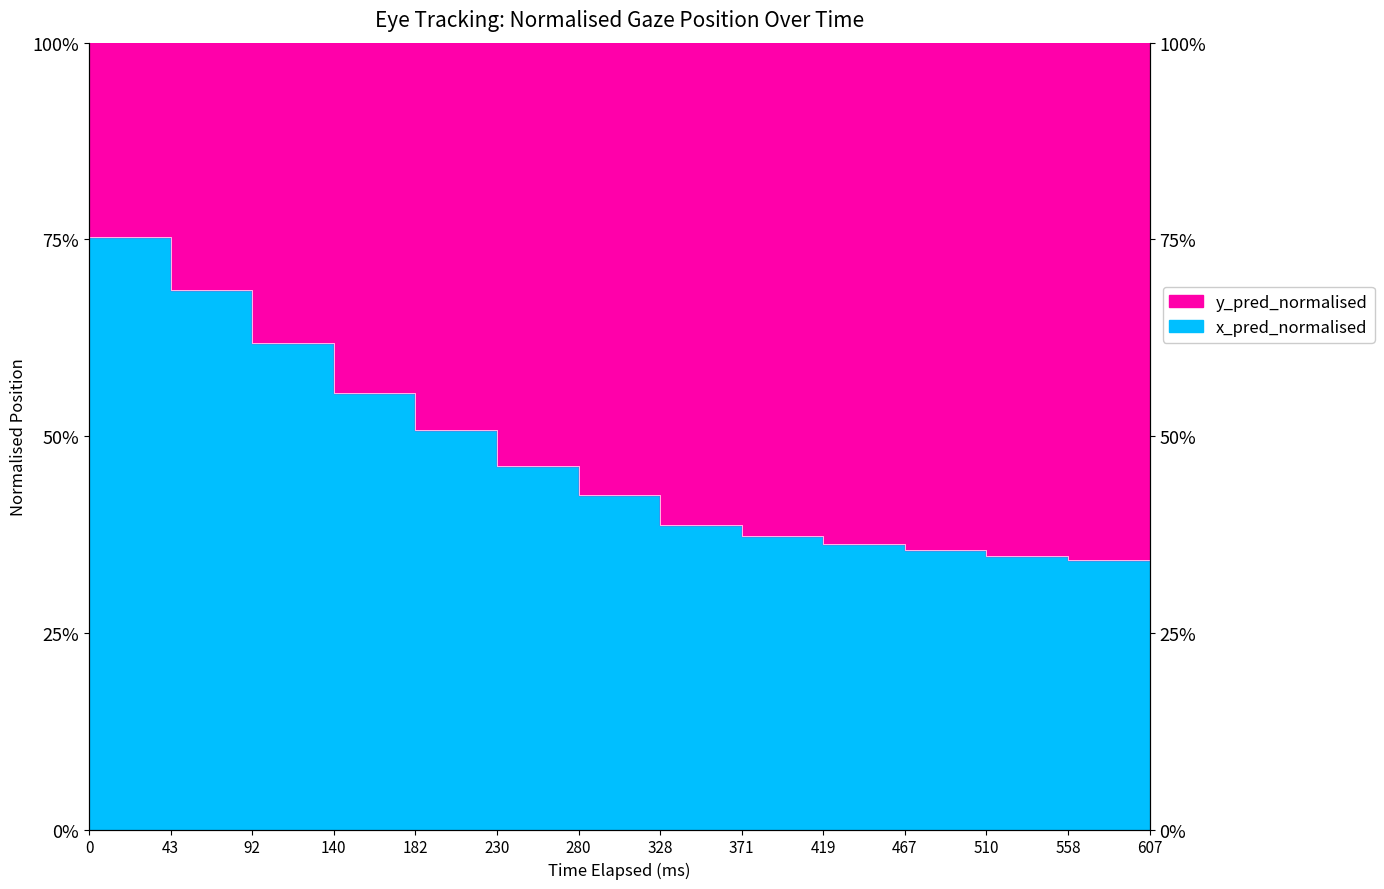

Reading left to right, extract all data points from this chart.

0.8	0.7	0.6	0.6	0.5	0.5	0.4	0.4	0.4	0.4	0.4	0.3	0.3	0.4